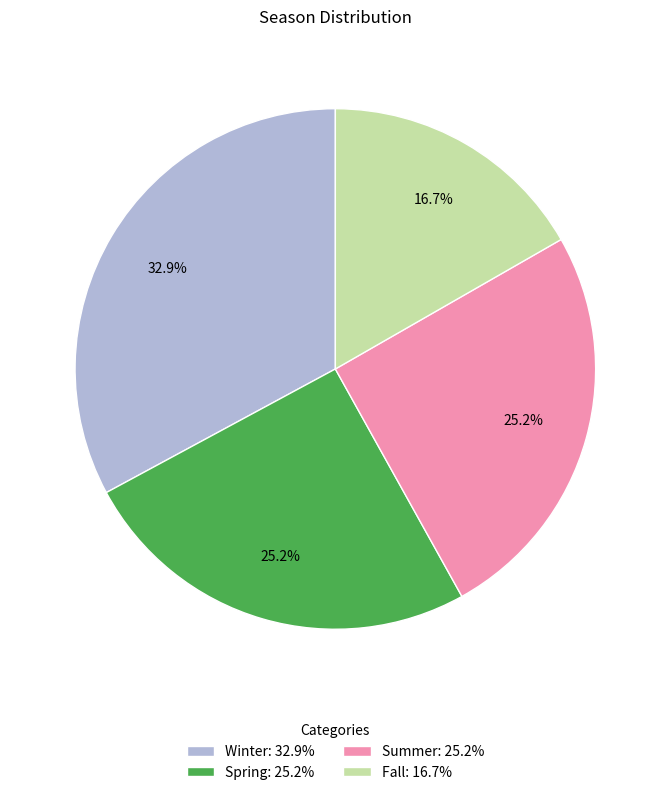

Do Winter: 32.9% and Spring: 25.2% together represent more than half of the pie?

Yes